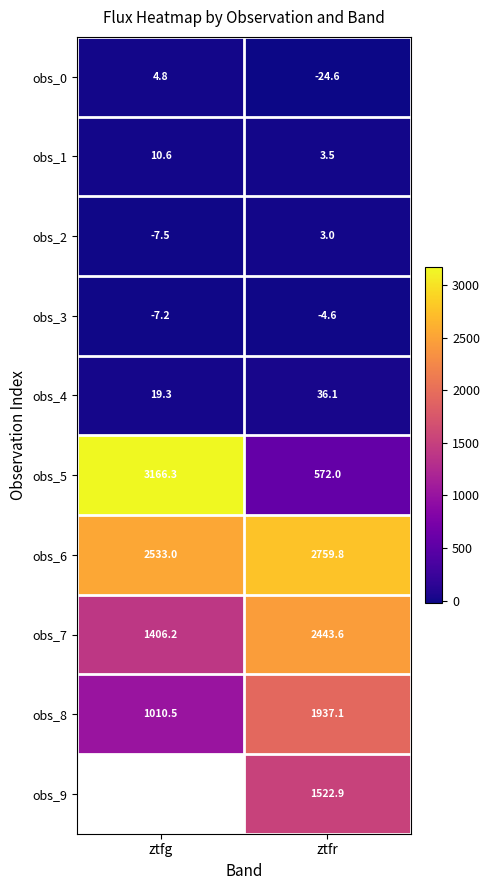

What is the sum of the obs_2 values at ztfr and ztfg?

-4.5